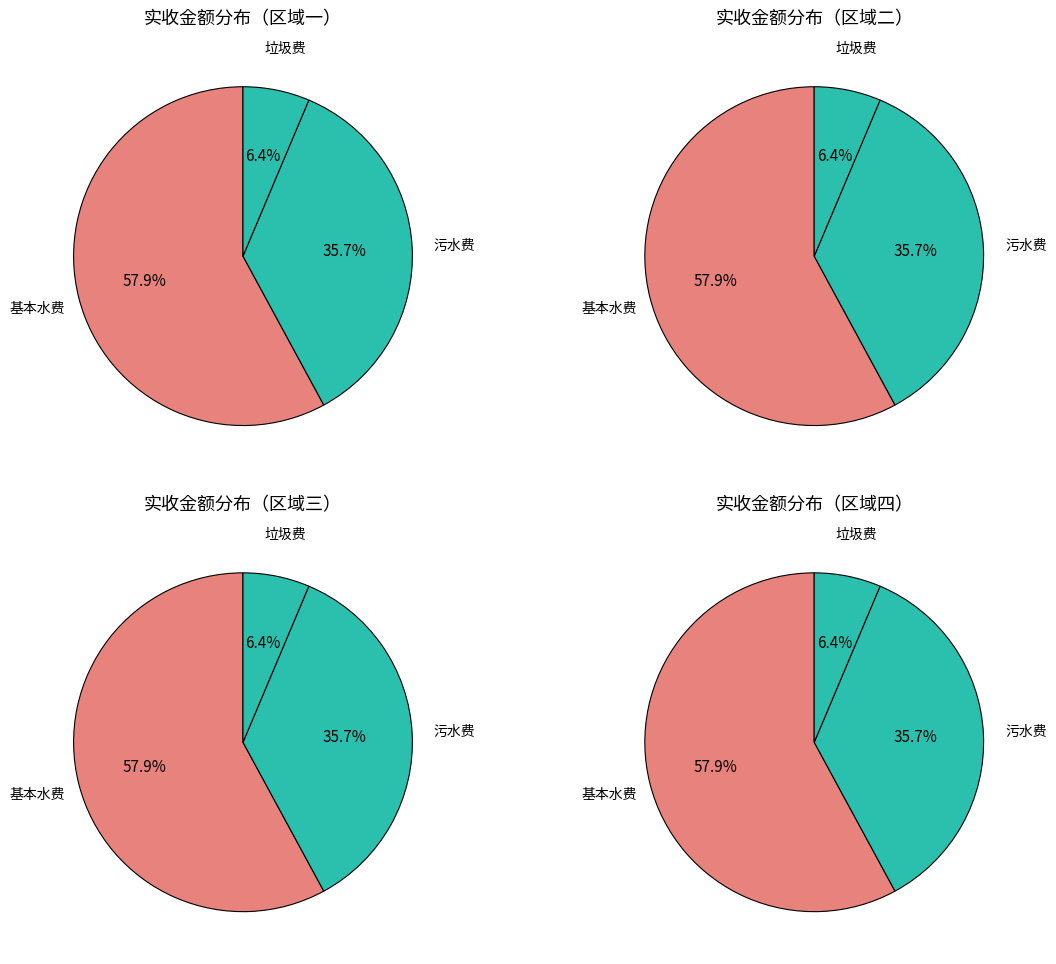

Does 基本水费 represent more than half of the total?

Yes